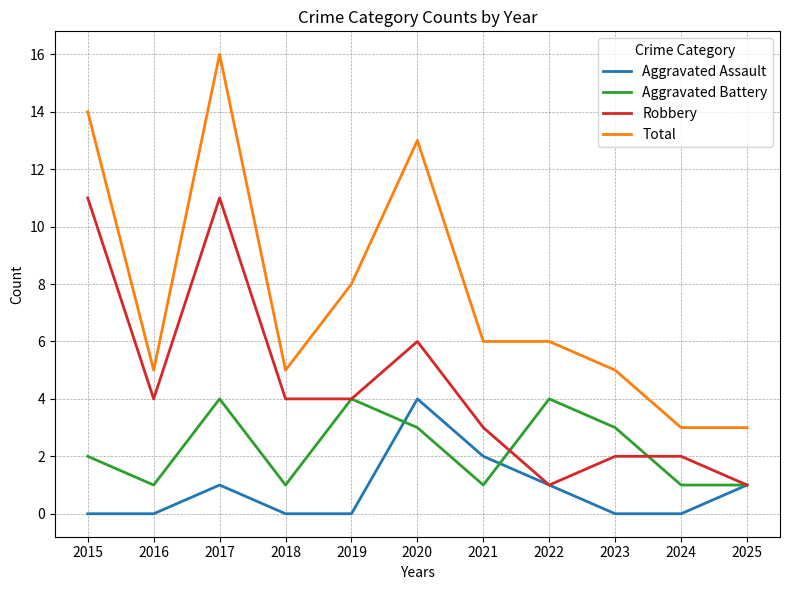

Which series has the largest total across all categories?

Total